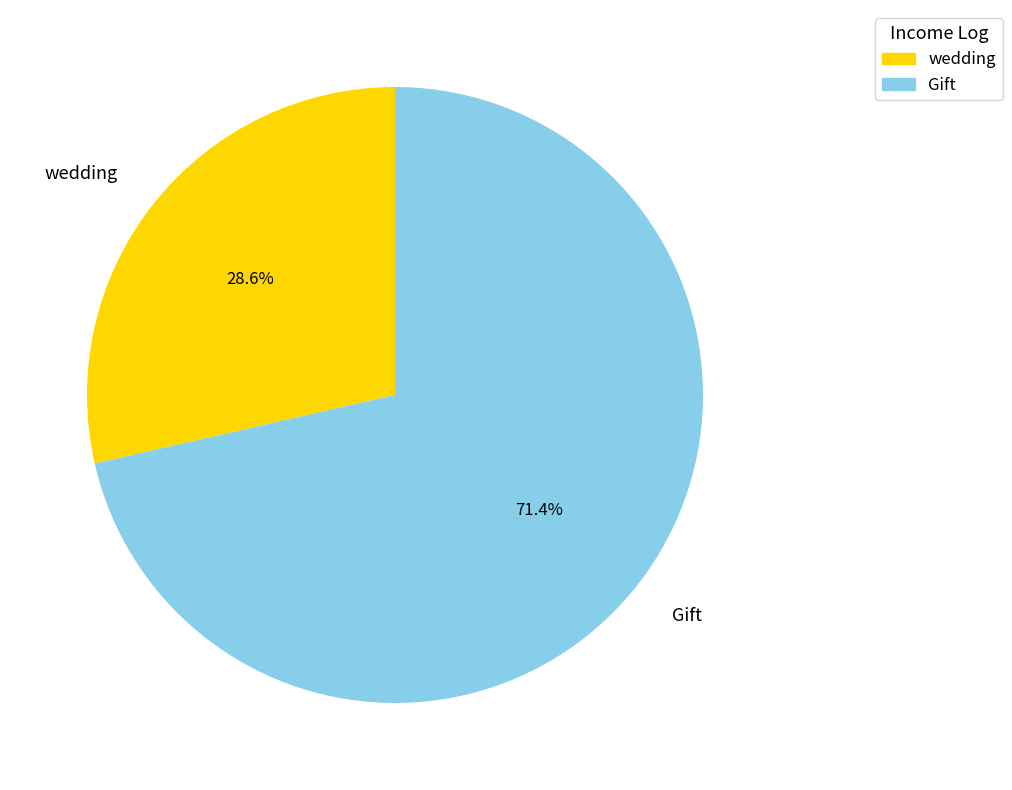

To the nearest percent, what portion does wedding represent?

29%